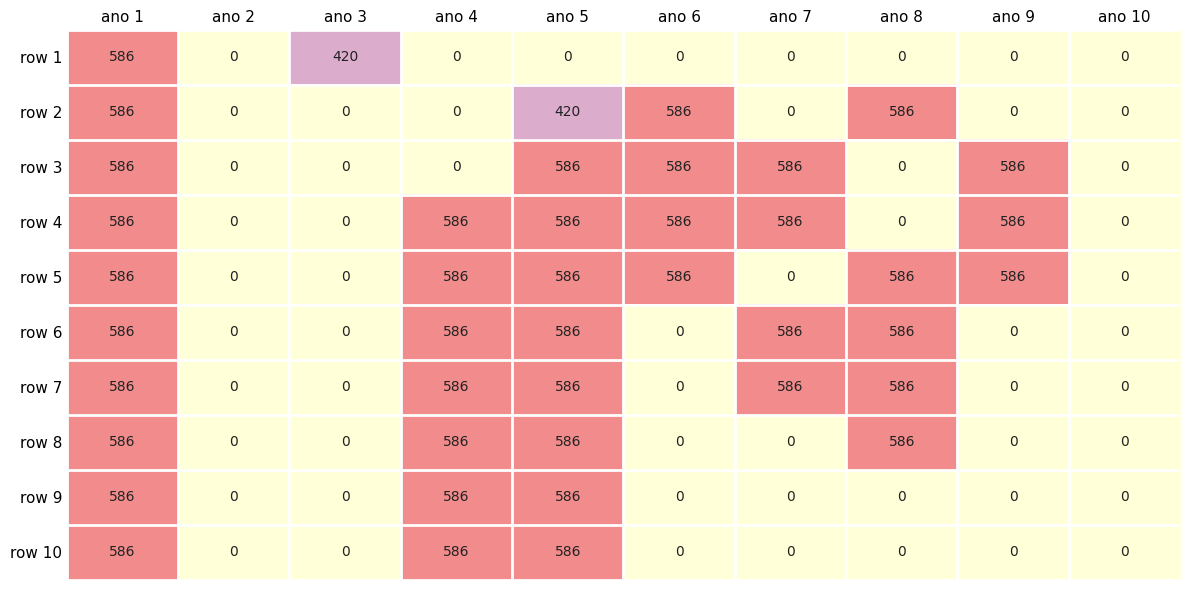

At how many categories does at least one series exceed 88?

8